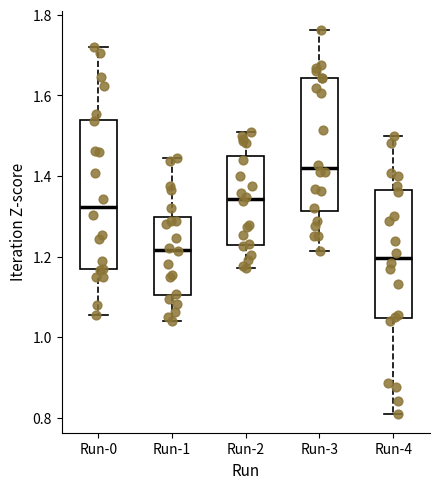

Reading left to right, read every box against the y-axis: the position of its median line, the range the box covers, and the ends of its whiskers. The values are not printed on the chart, so give them approximately, as read against the axis.

Run-0: median 1.32, box 1.16 to 1.54, whiskers 1.06 to 1.72
Run-1: median 1.22, box 1.10 to 1.30, whiskers 1.04 to 1.44
Run-2: median 1.34, box 1.24 to 1.46, whiskers 1.18 to 1.50
Run-3: median 1.42, box 1.32 to 1.64, whiskers 1.22 to 1.76
Run-4: median 1.20, box 1.04 to 1.36, whiskers 0.82 to 1.50